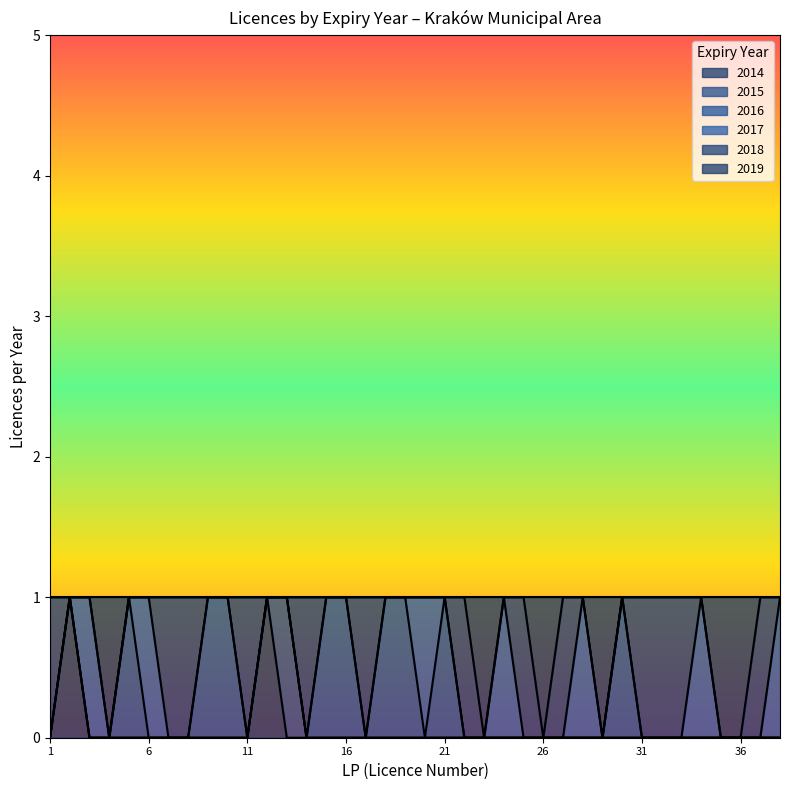

Between 2018 and 2016, which is larger?

2016